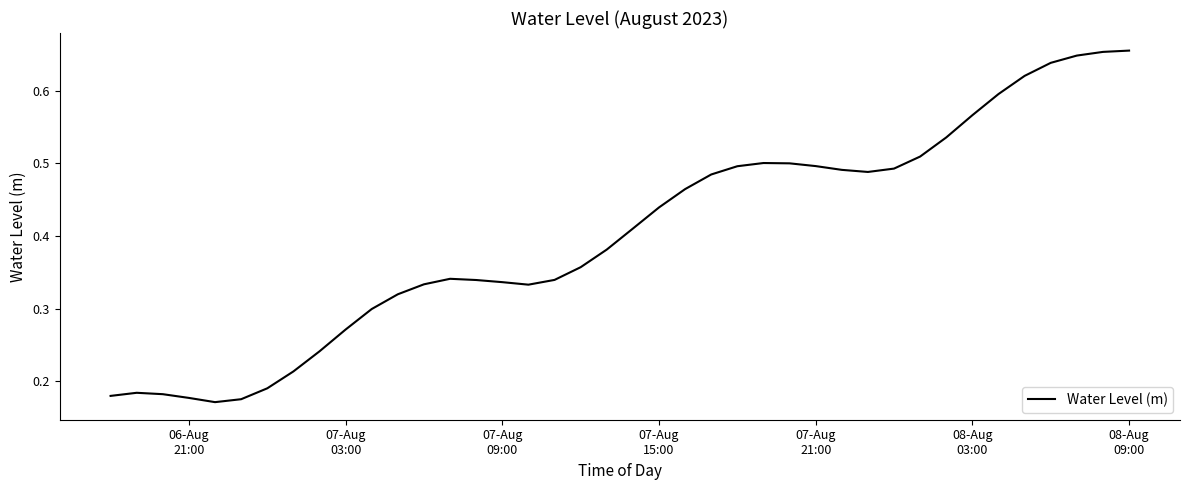

How many lines are shown in the chart?

1